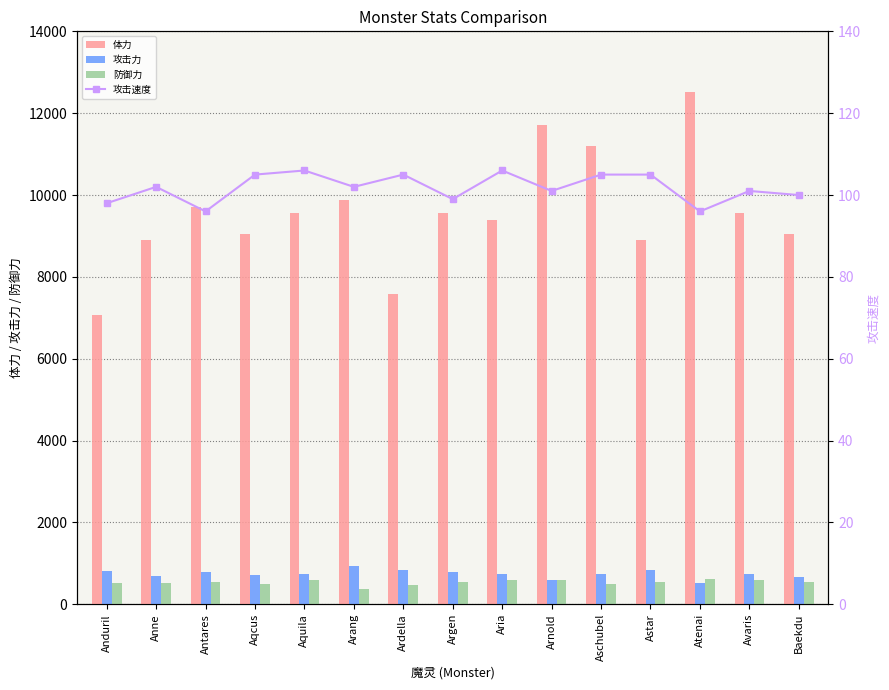

What position from the left is Aria?

9